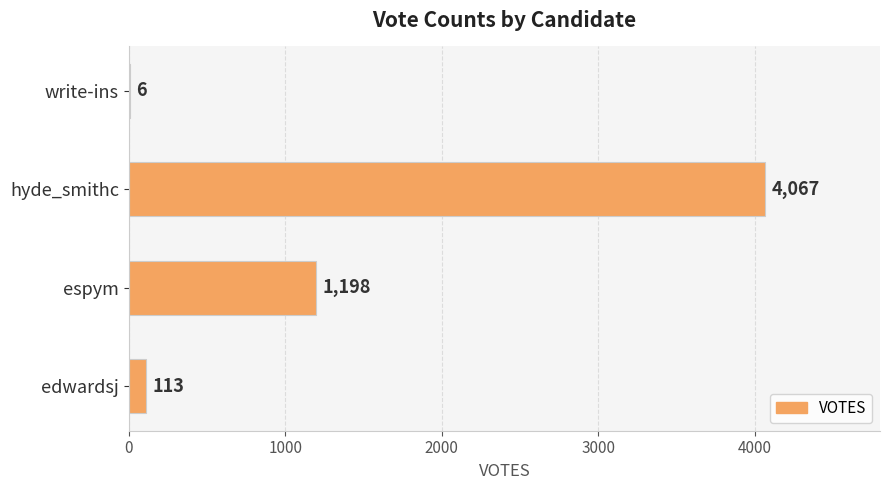

What is the sum of the values at write-ins and espym?

1204